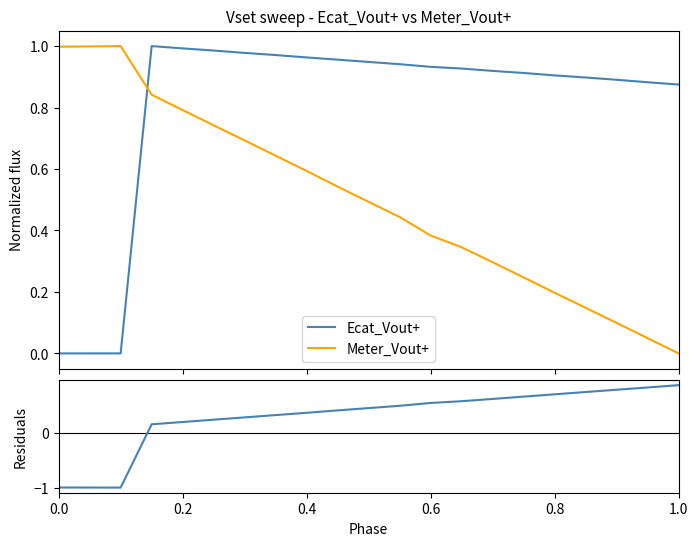

How many times do Ecat_Vout+ and Meter_Vout+ cross each other?

1